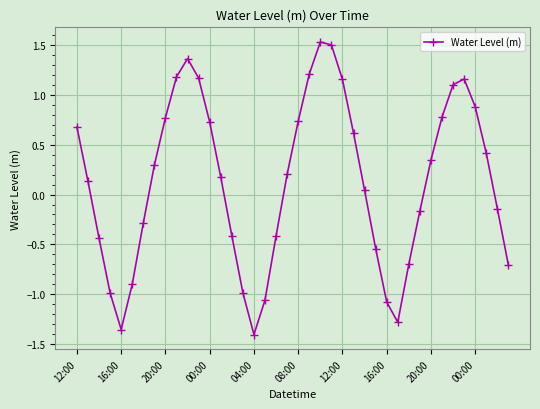

How many negative values are there?

17